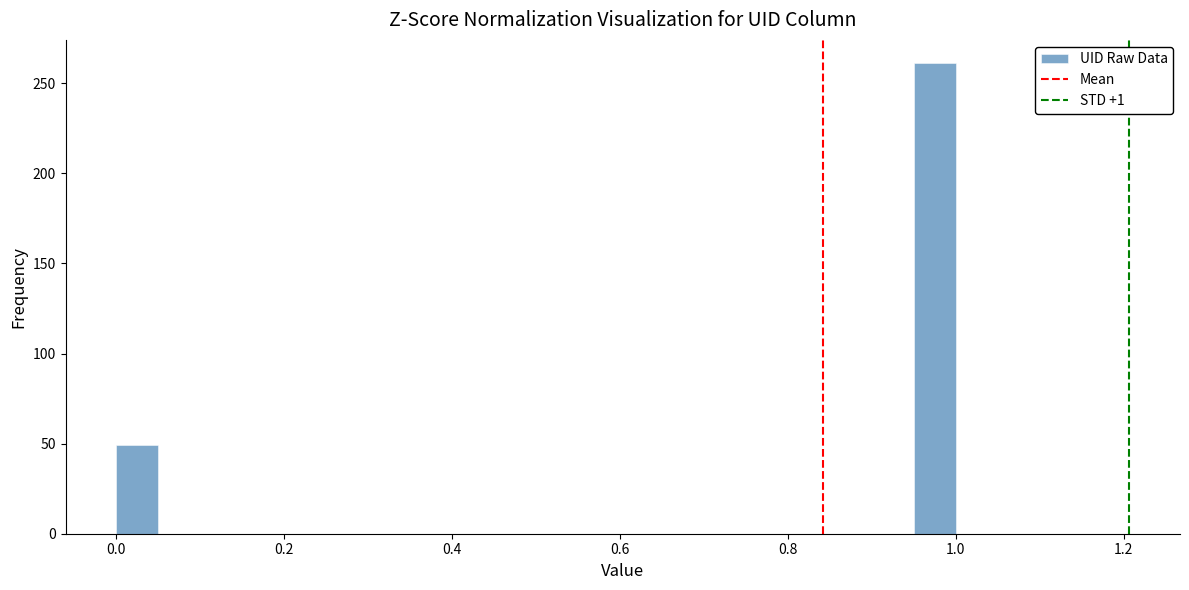

Around what value on the x-axis is the tallest bar? Give the approximate position of its centre, as read against the axis.

0.98